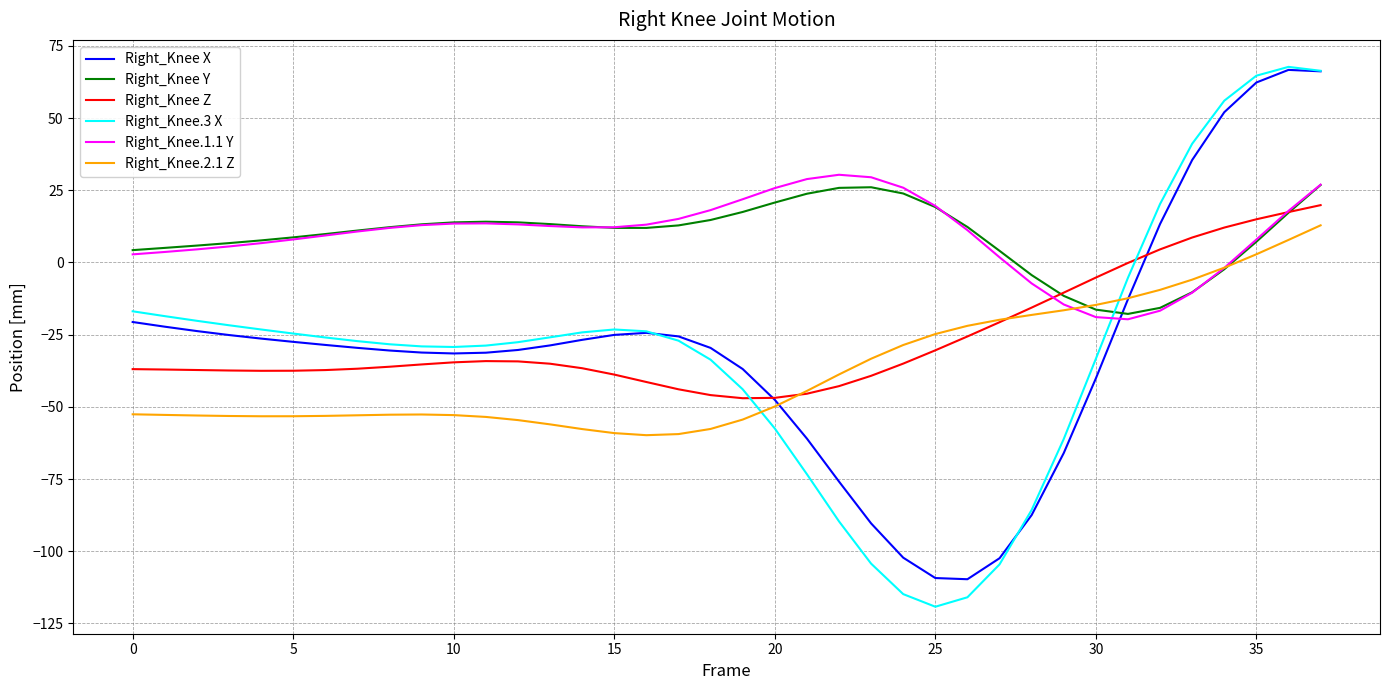

After their last crossing, which series has the higher values: Right_Knee.3 X or Right_Knee.1.1 Y?

Right_Knee.3 X